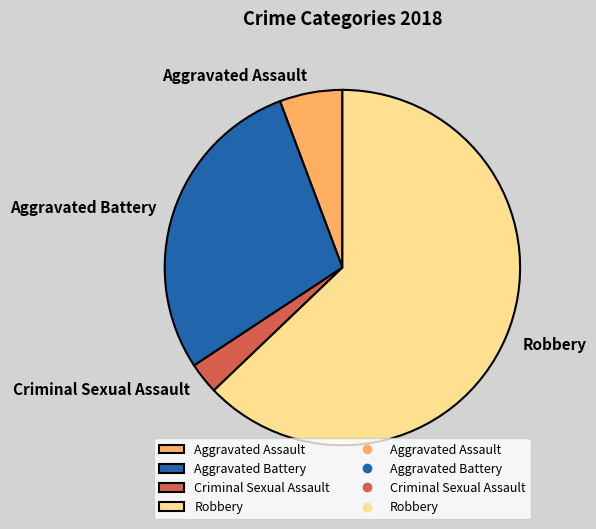

Between Aggravated Assault and Criminal Sexual Assault, which is larger?

Aggravated Assault